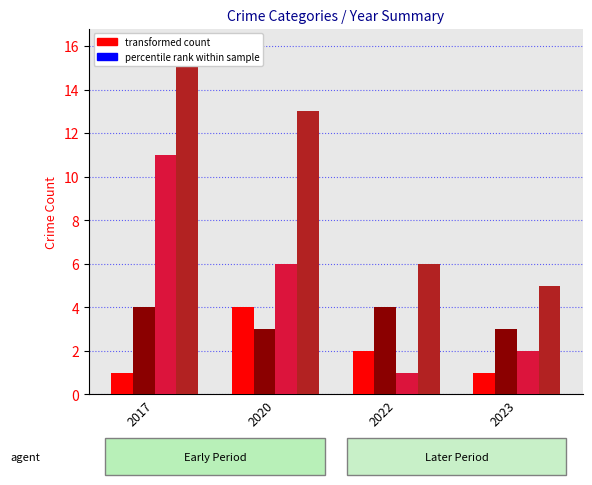

Rank the series by their average value, from highest to lowest.

Total, Robbery, Aggravated Battery, Aggravated Assault